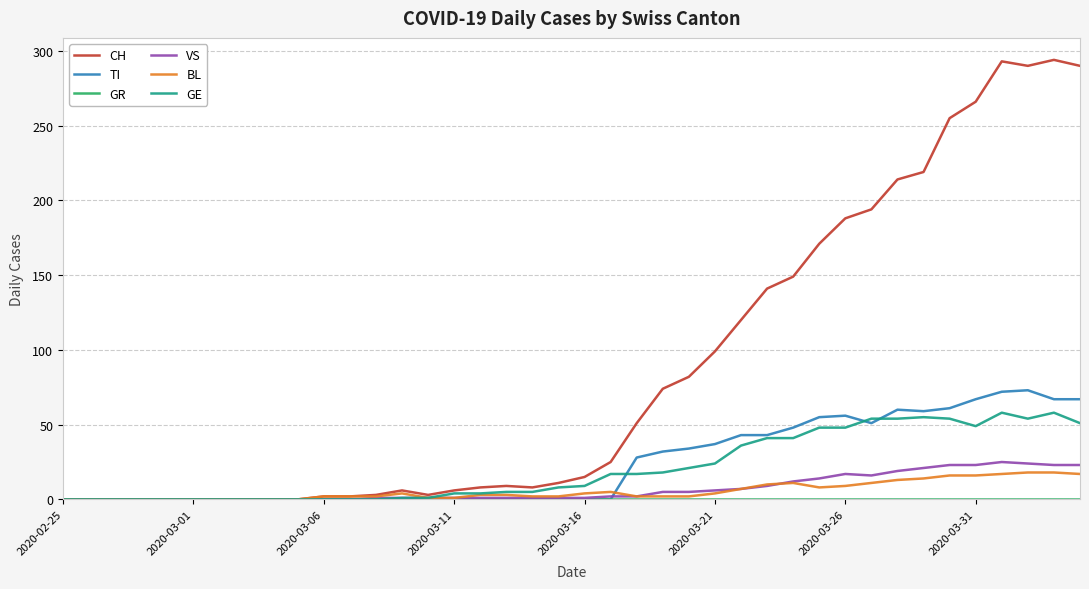

Which series has the largest total across all categories?

CH